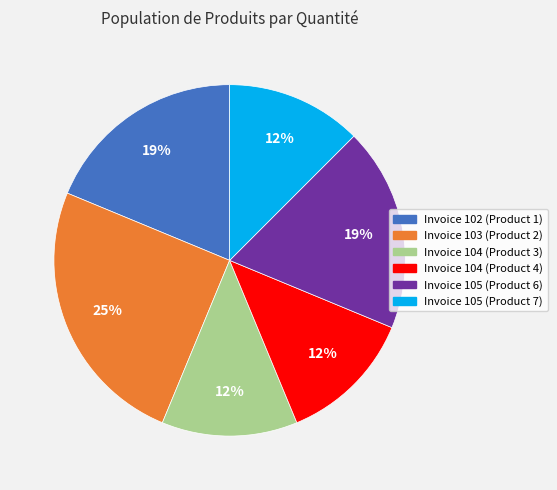

Is it true that Invoice 105 (Product 6) is 26% of the pie?

False